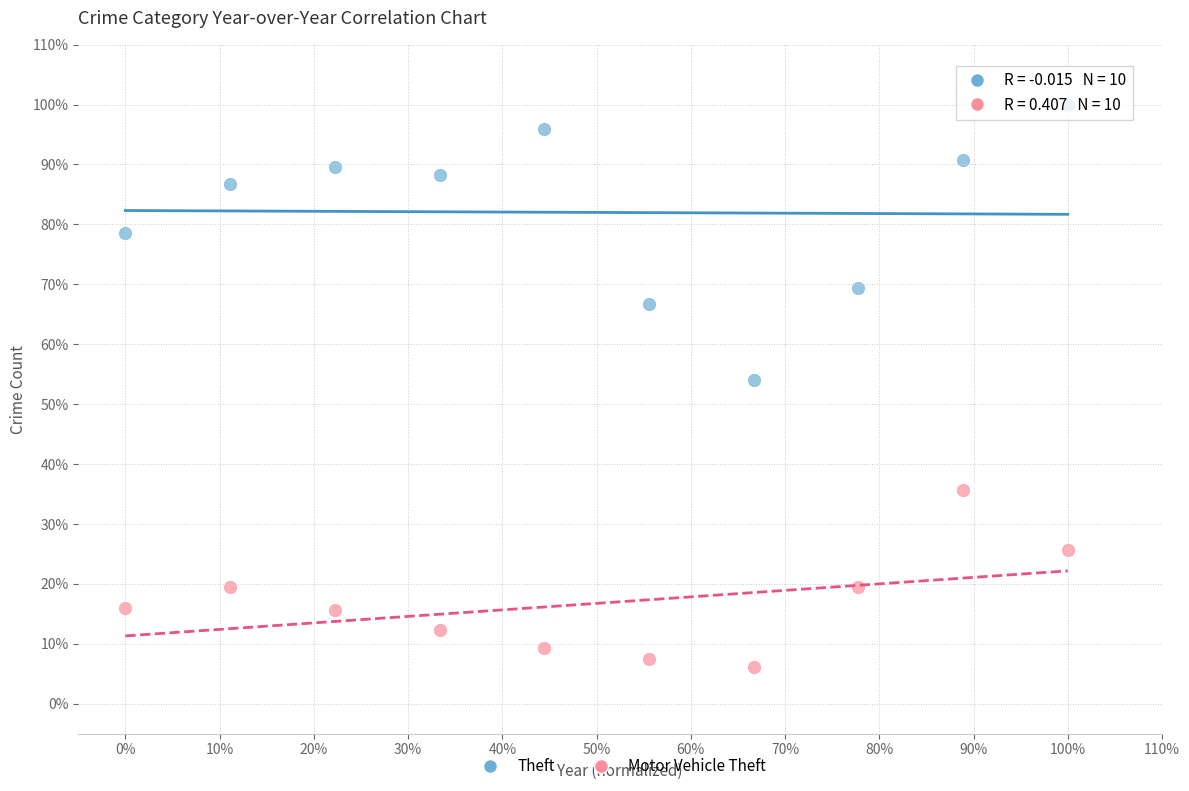

What are all the series names shown in the legend?

Theft, Motor Vehicle Theft